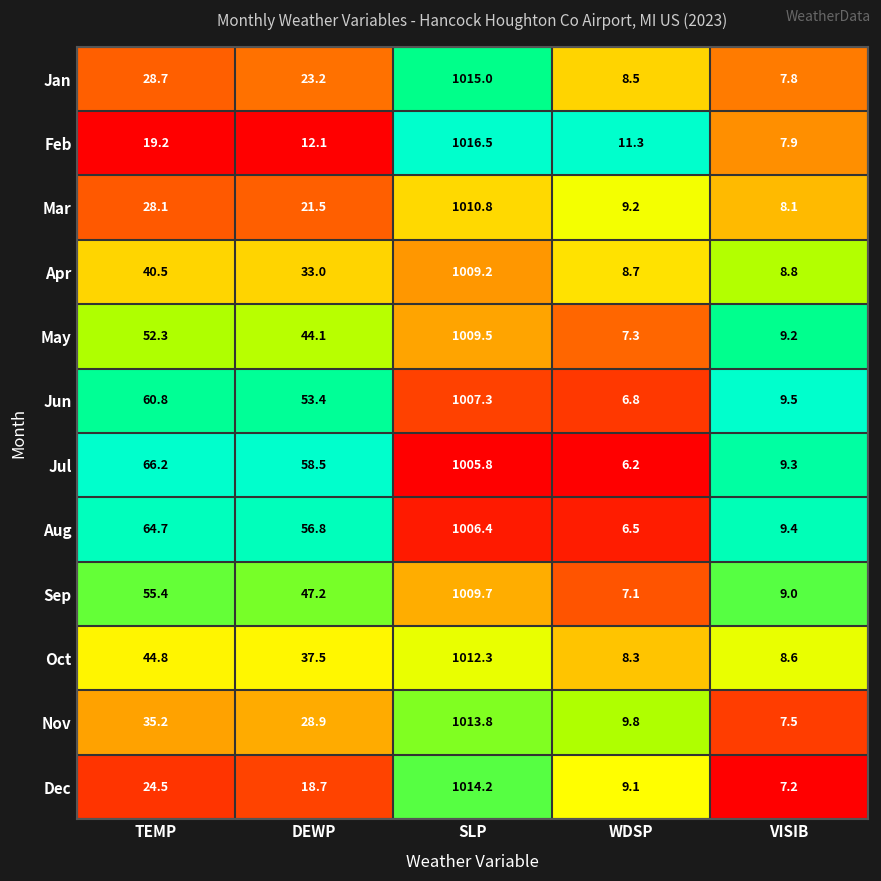

Is the value of Sep at DEWP greater than the value of Jan at SLP?

No